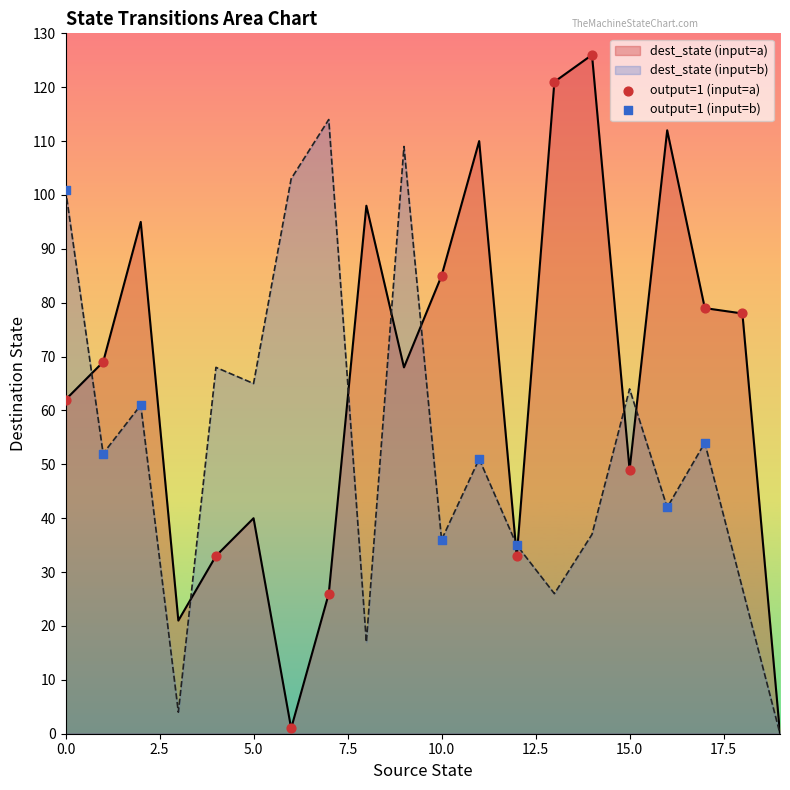

Is the value of source_state at 6 greater than the value of destination_state_a at 10?

No